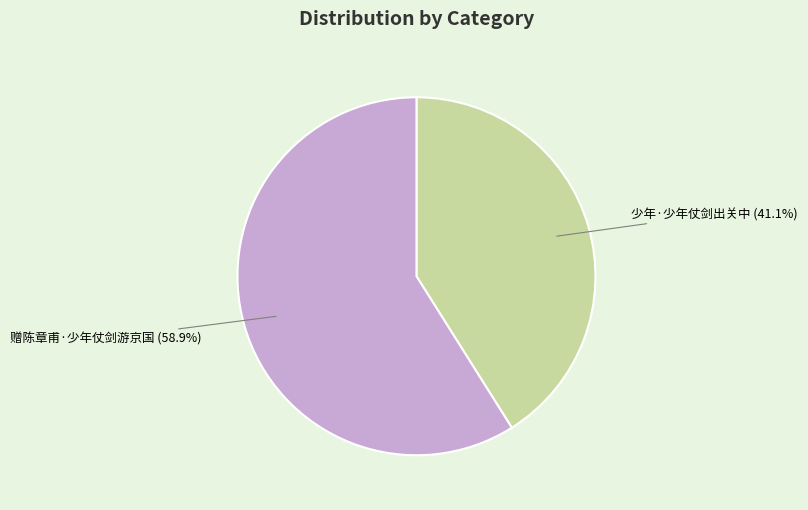

Does any single category account for the majority?

Yes